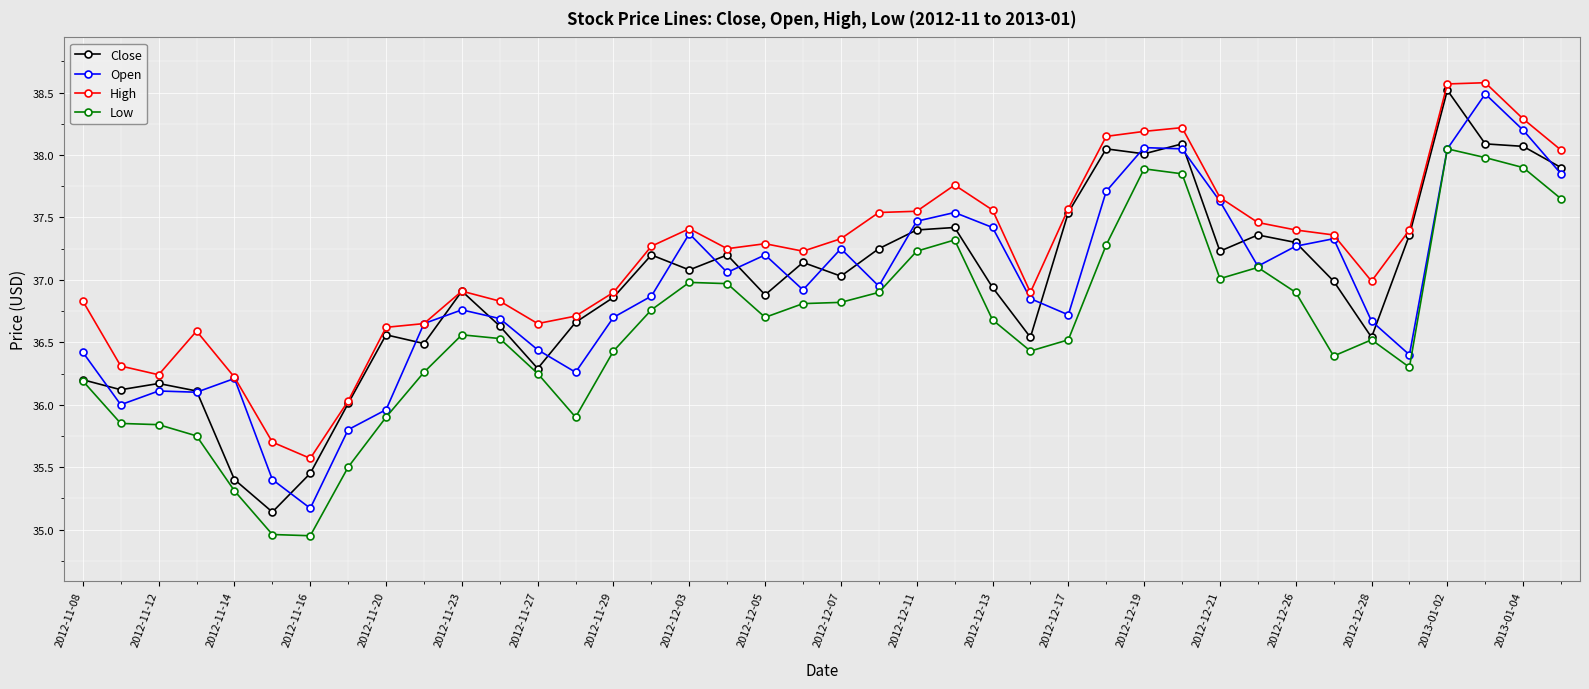

Which series has the largest total across all categories?

High